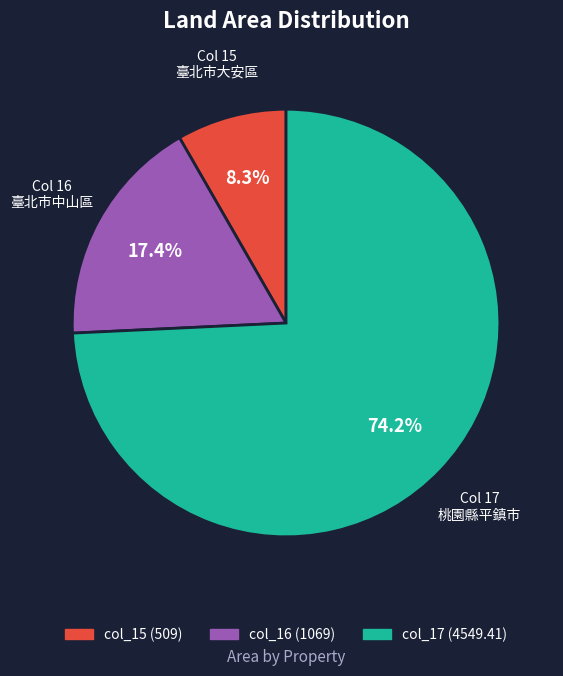

How many segments does this pie chart have?

3